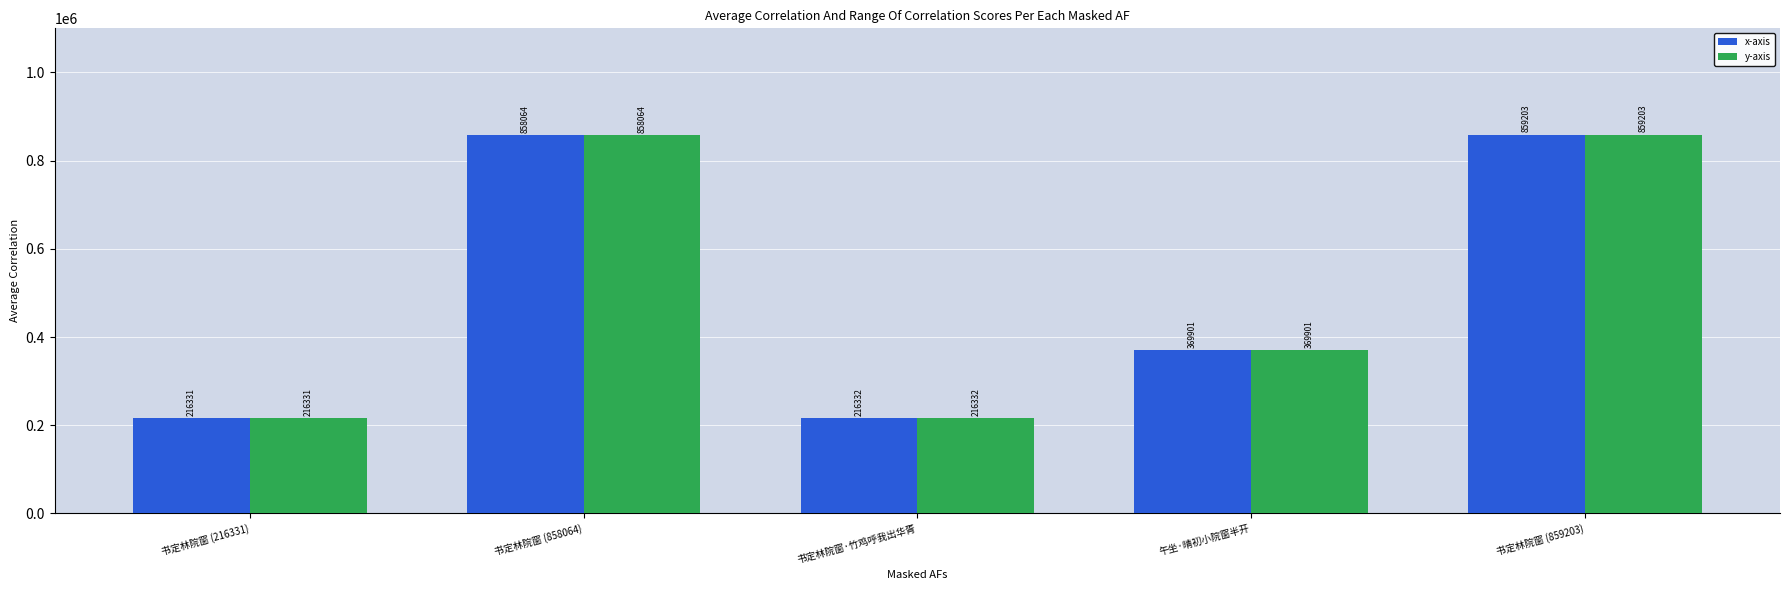

What is the value of the y-axis bar at the 2nd from the left?

858064